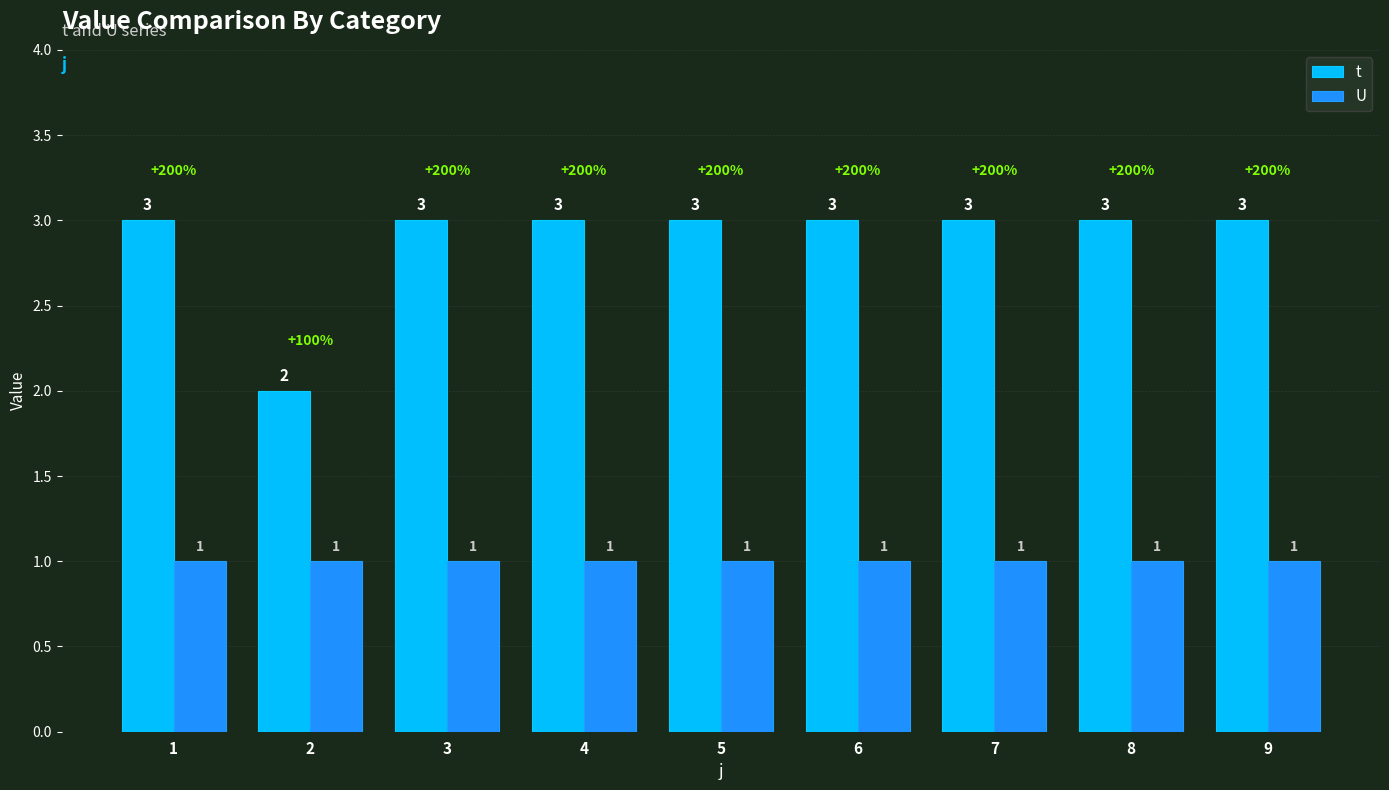

True or false: U has a value of 1 at 9.

True